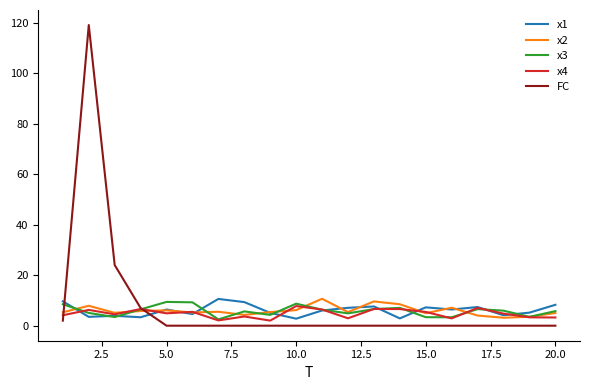

True or false: x1 and FC intersect in this chart.

True